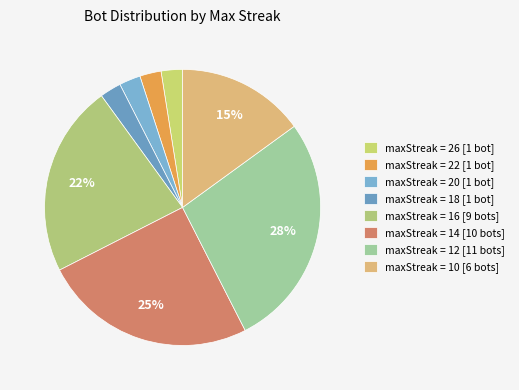

Which slice is the largest?

maxStreak = 12 [11 bots]